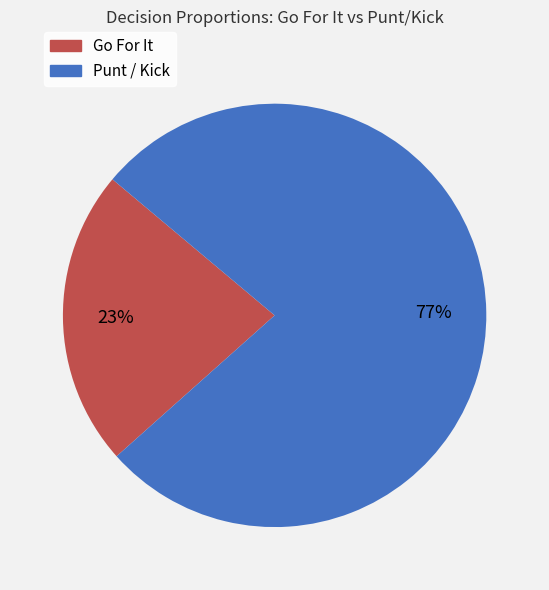

Count the number of slices in the pie.

2